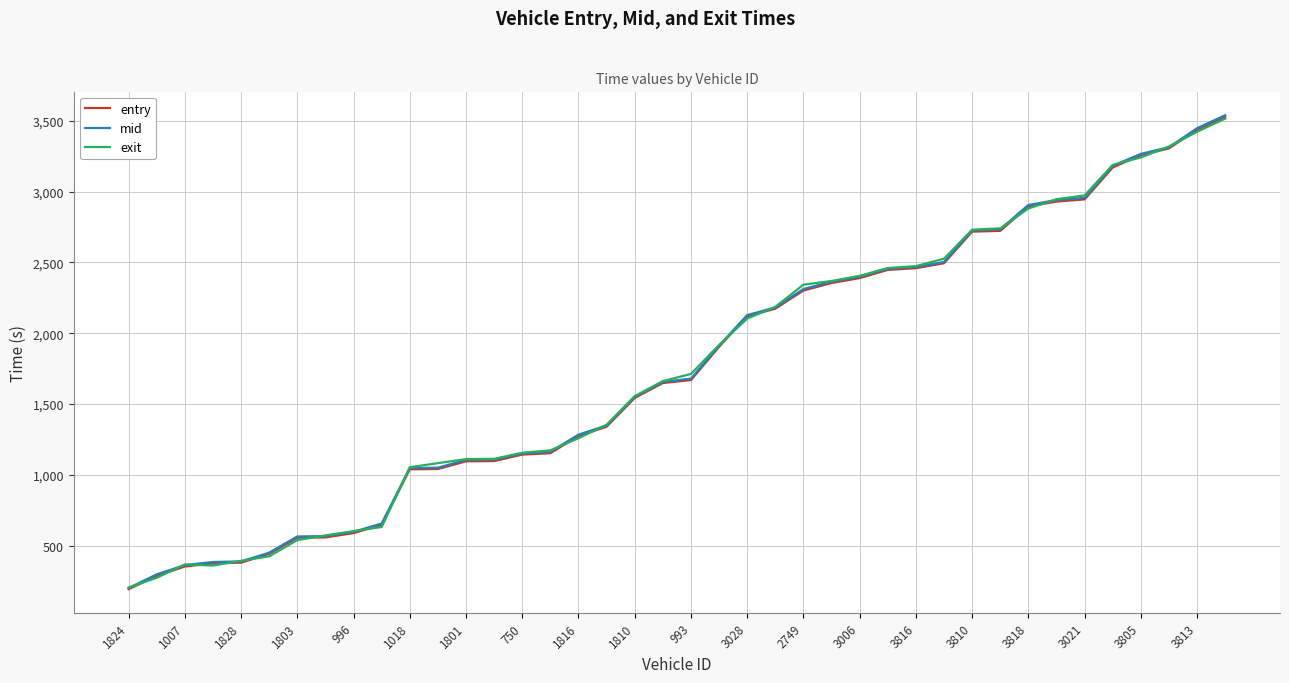

What is the maximum value shown in the chart?

3539.3